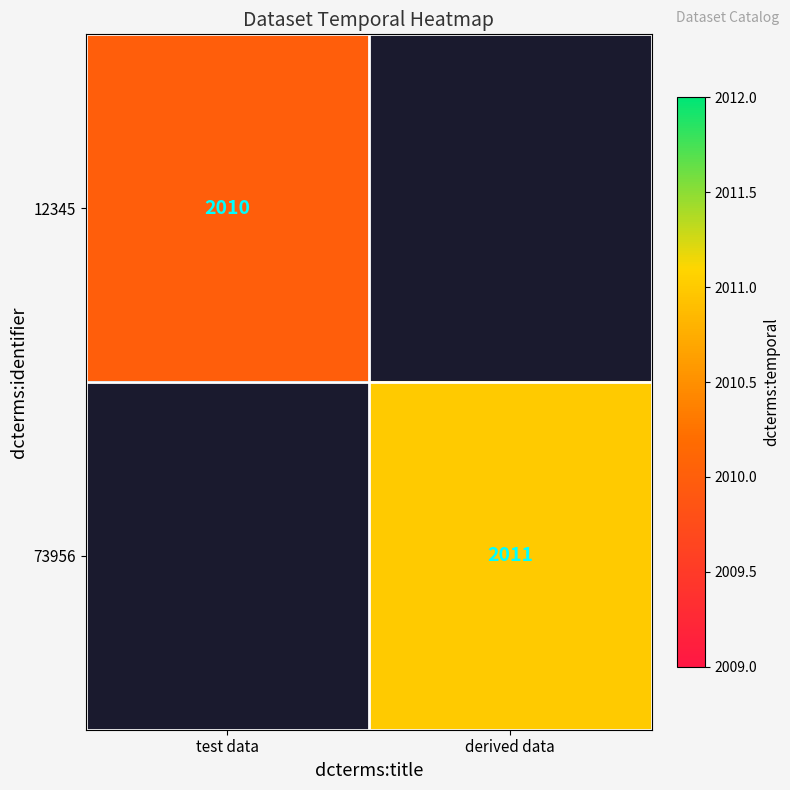

True or false: 73956 has a value of 2011 at derived data.

True